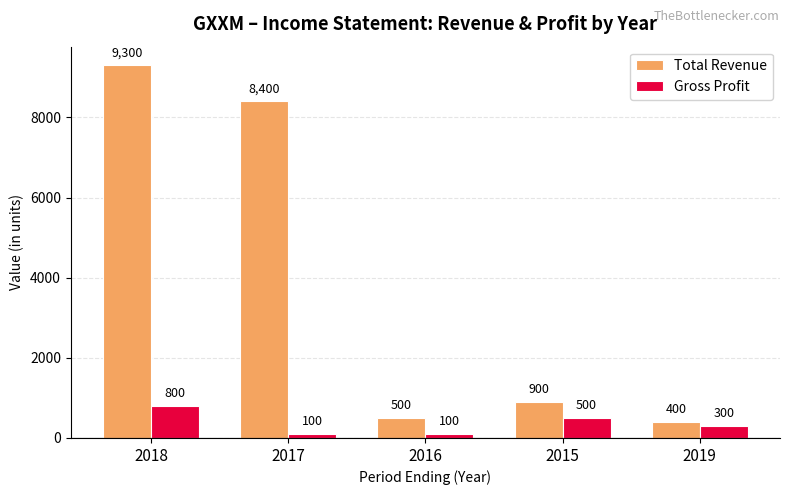

What is the label of the 3rd bar from the right?

2016